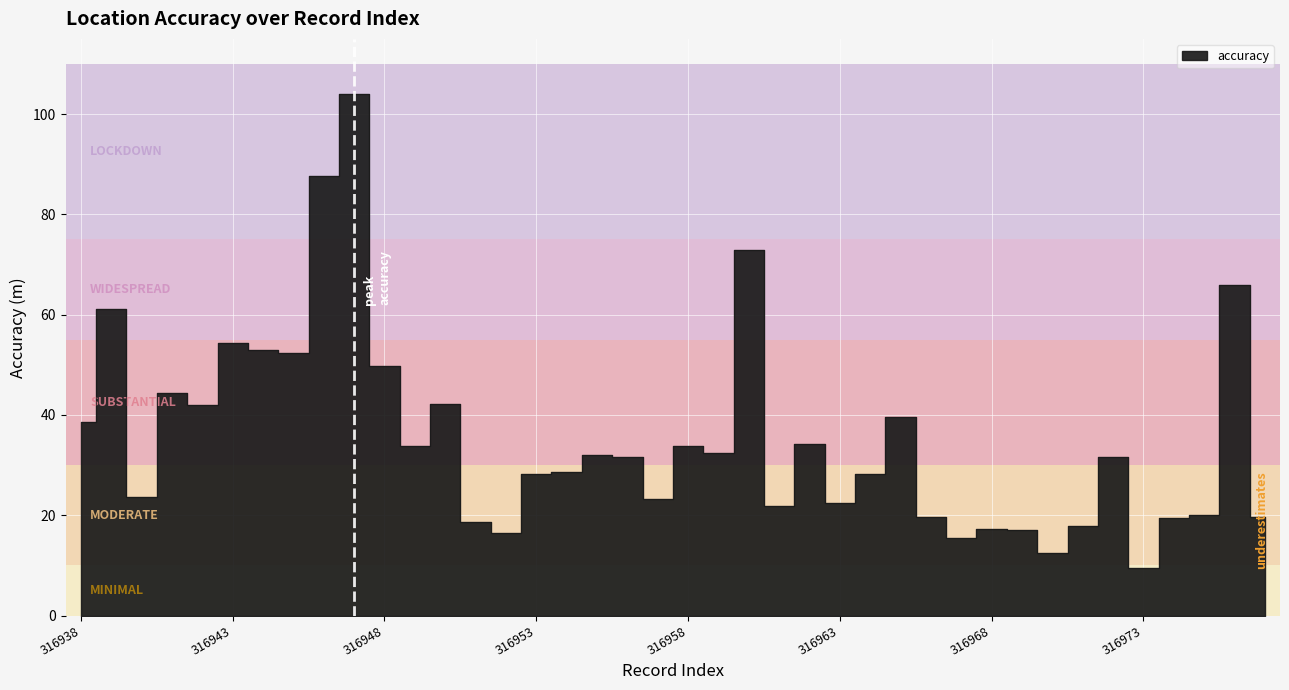

Approximately how many times larger is the value at 316950 compared to 316957?

1.8